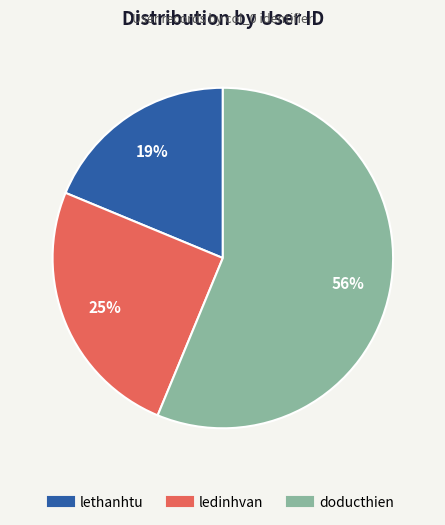

Is it true that lethanhtu is 19% of the pie?

True